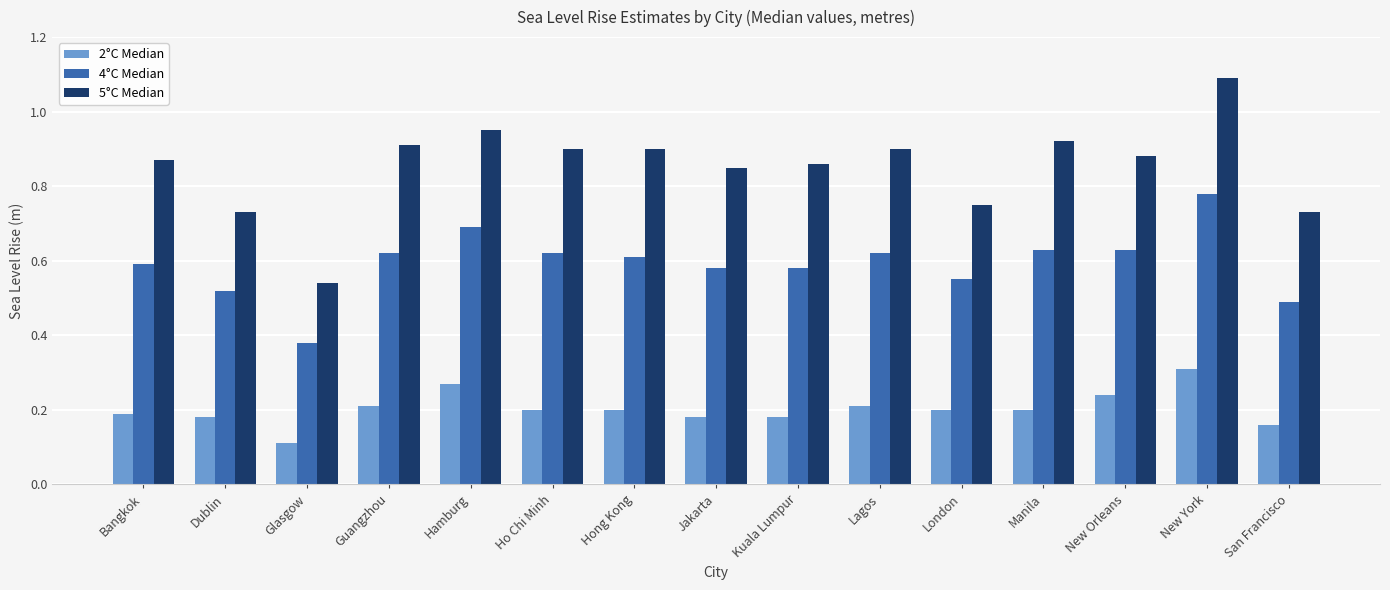

Where is 4°C Median nearest to the value 0?

Glasgow